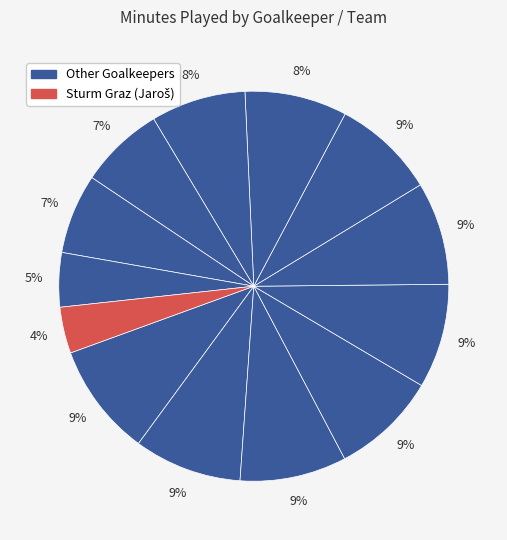

How many segments does this pie chart have?

13